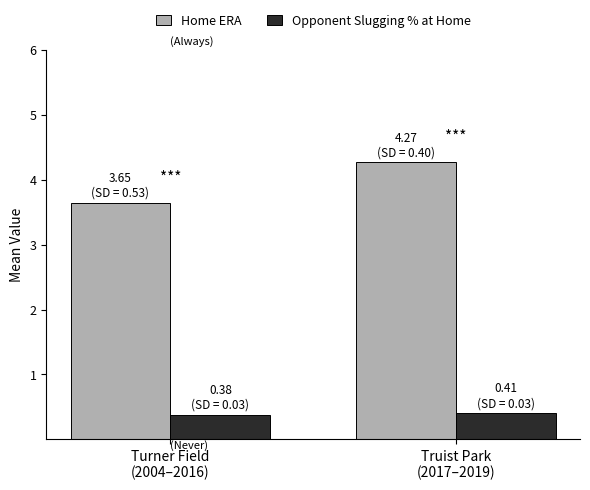

True or false: Opponent Slugging % at Home has a value of 0.4 at Truist Park
(2017–2019).

True